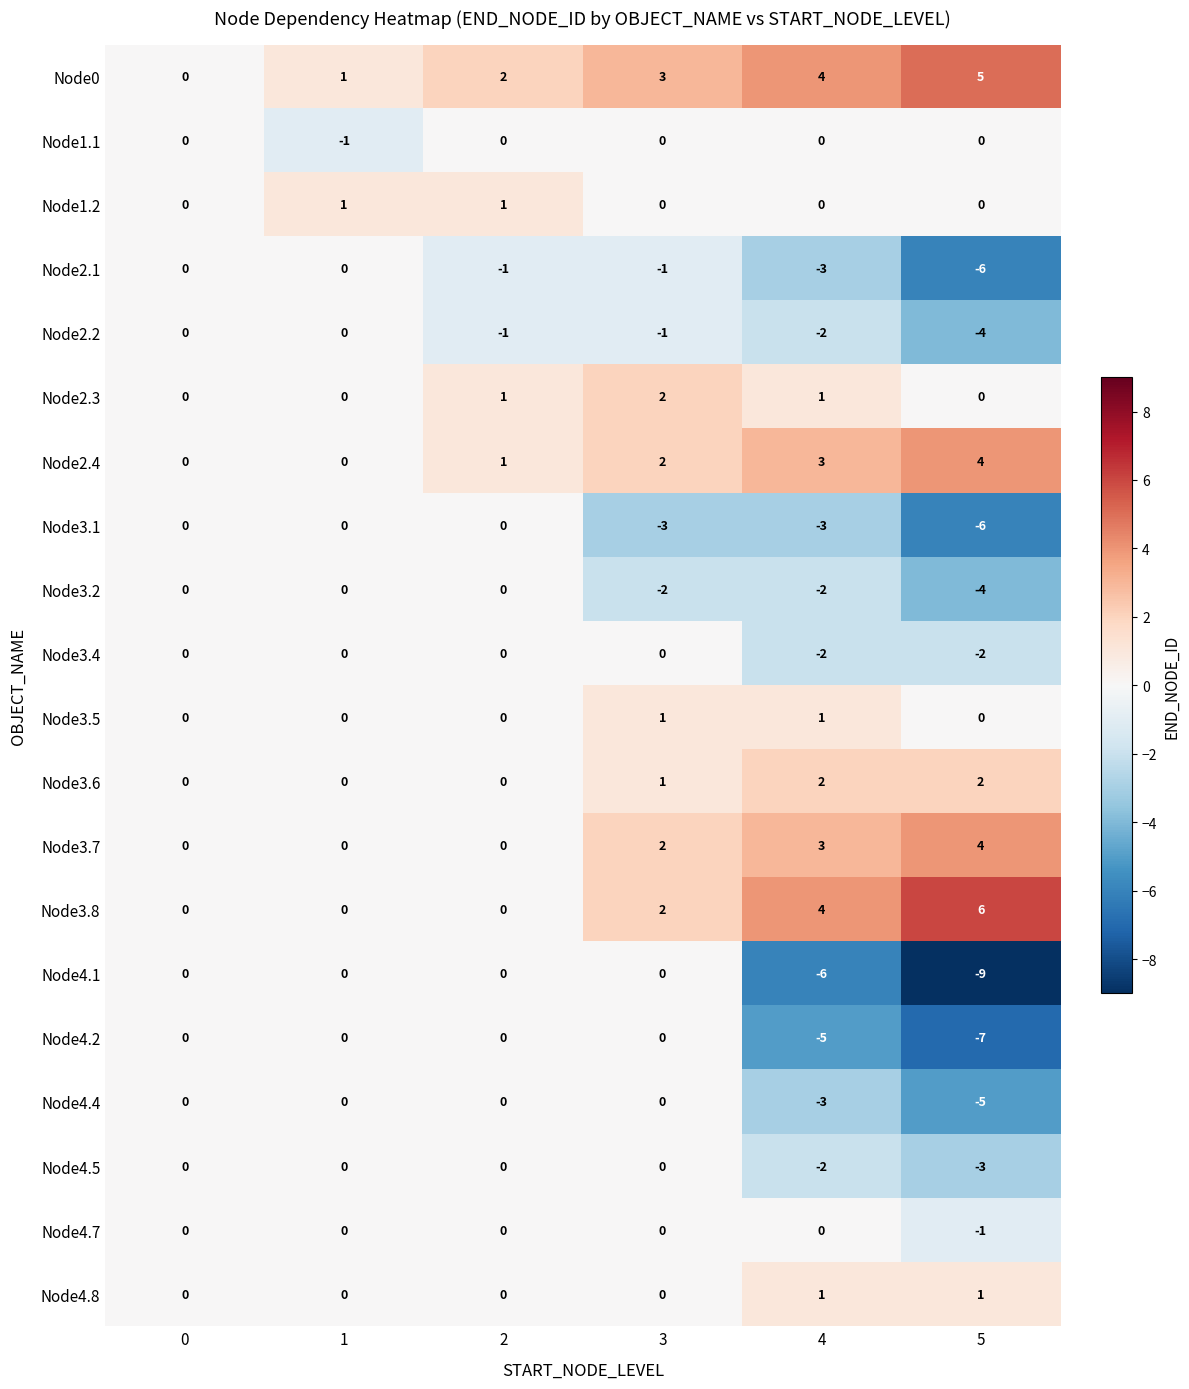

How many Node2.3 values are between 0 and 1?

5